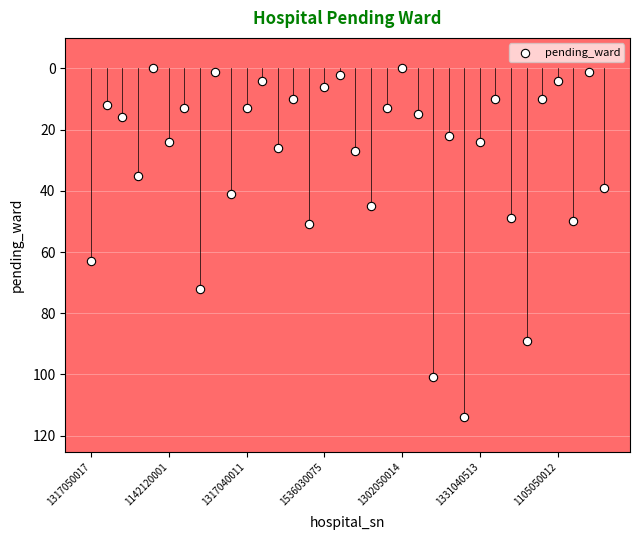

What is the range of Y values (max minus min)?

114